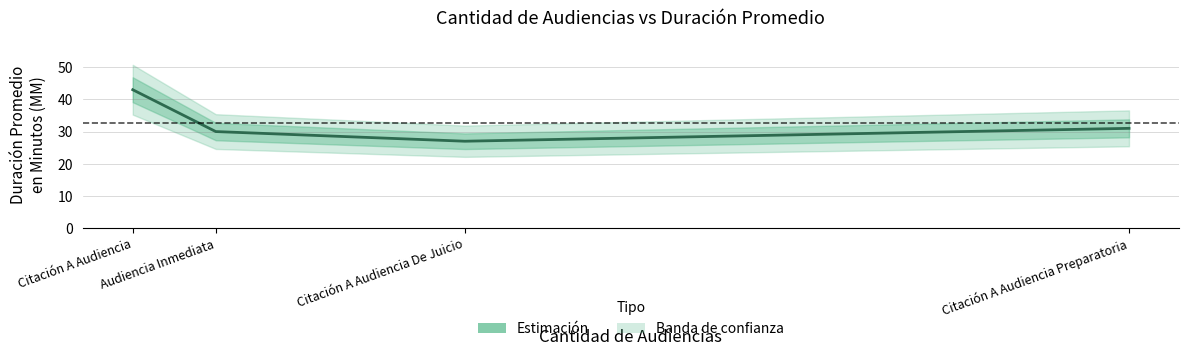

What is the minimum value shown in the chart?

27